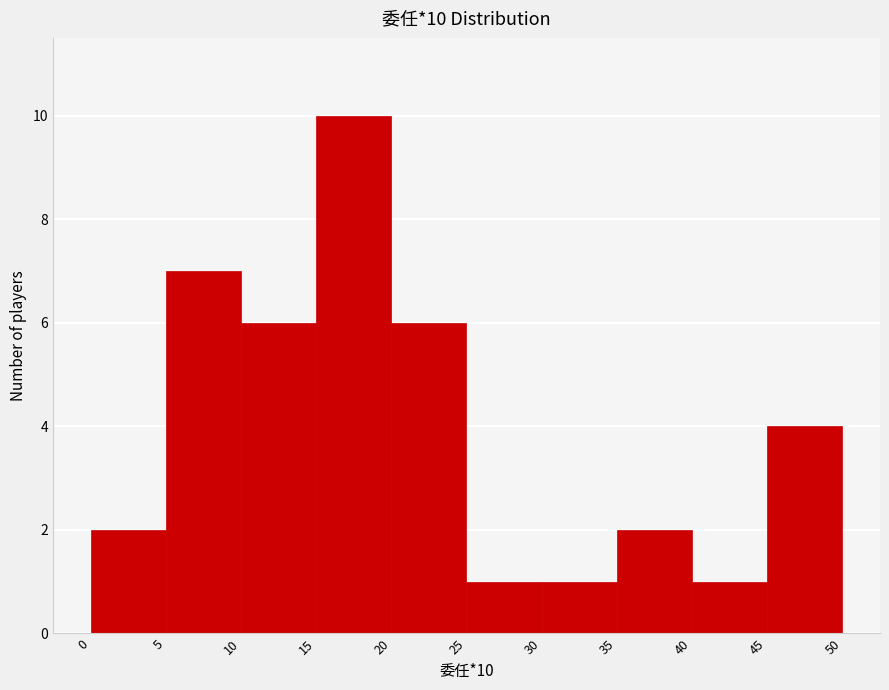

Over which range of the x-axis is the bar tallest?

15 to 20